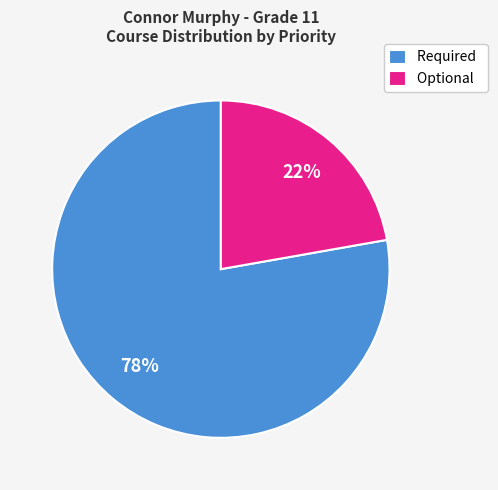

Is there any slice that represents more than half of the pie?

Yes